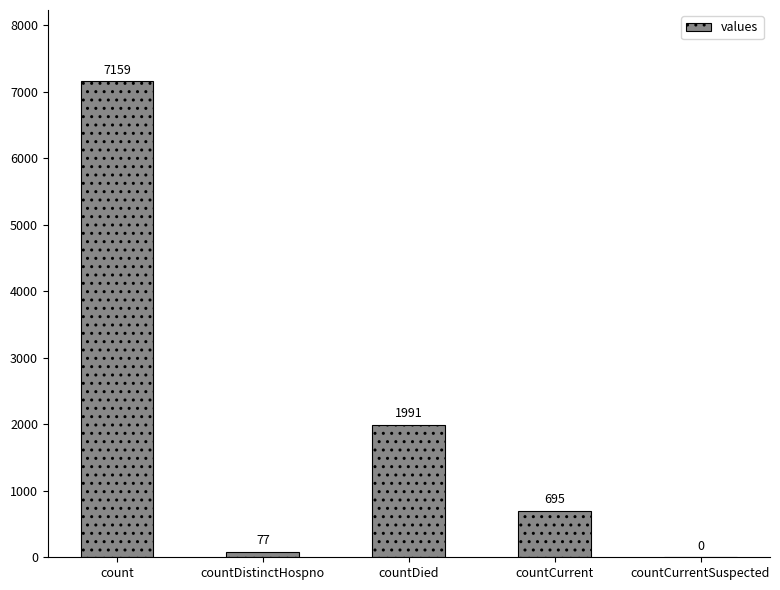

The chart shows a value of 2961 at countDied. True or false?

False